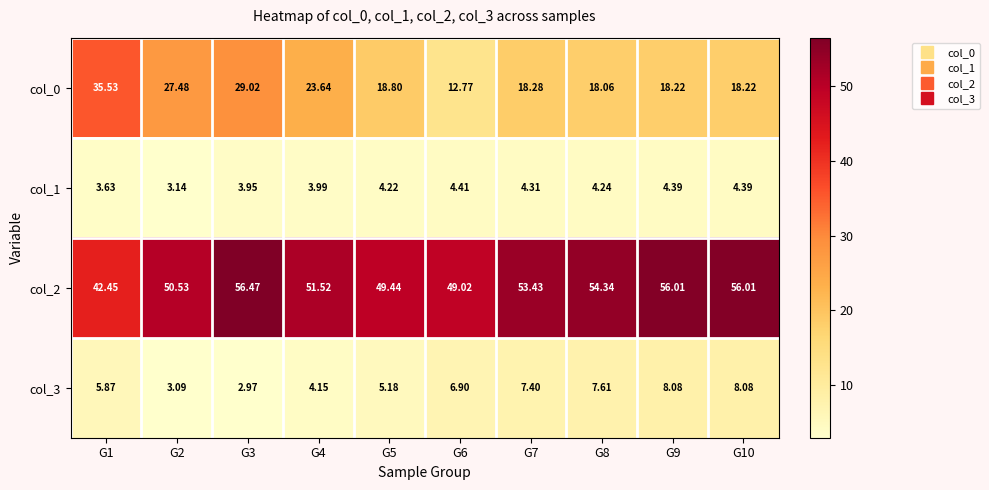

Is the value of col_1 at G1 greater than the value of col_3 at G9?

No